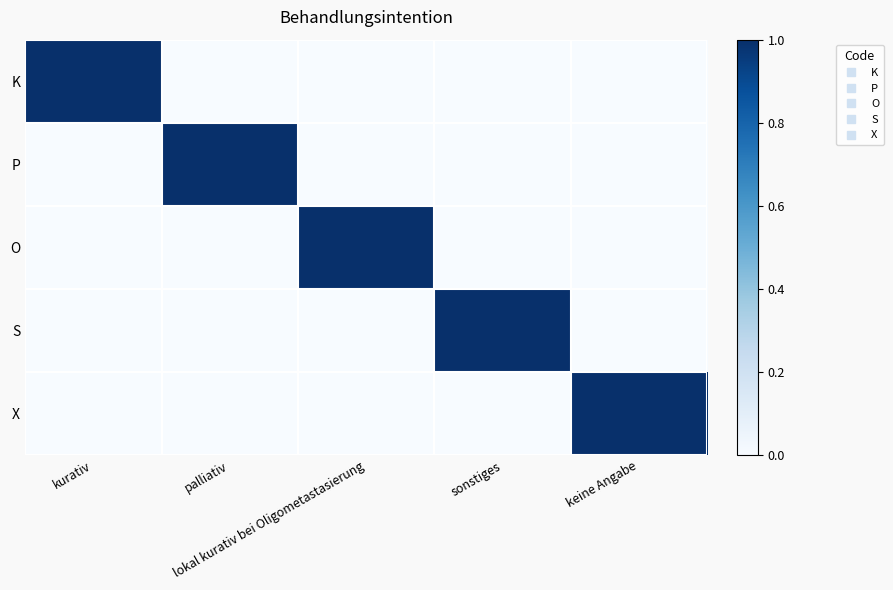

Which has a higher value, lokal kurativ bei Oligometastasierung or kurativ?

kurativ